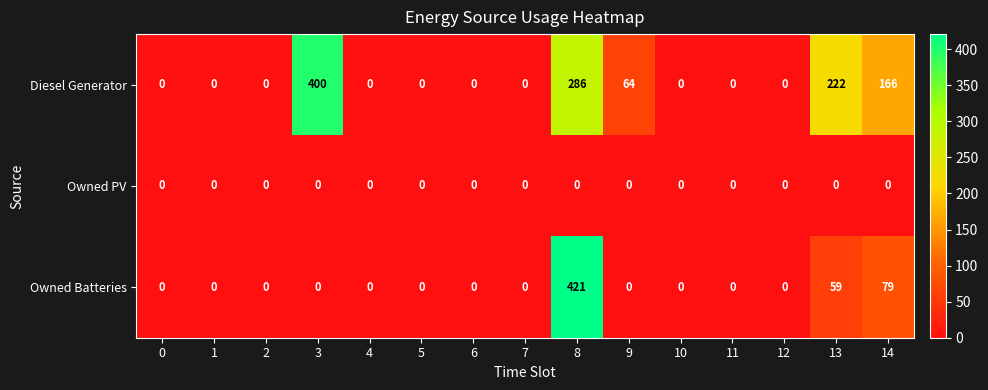

At how many categories does at least one series exceed 126?

4